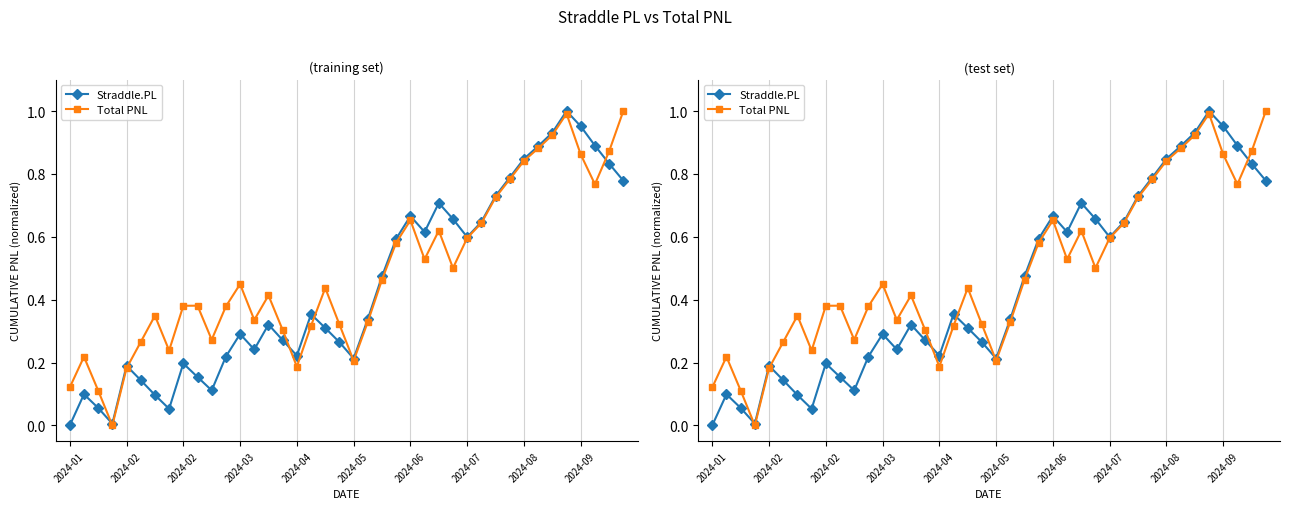

Rank the series by their average value, from highest to lowest.

Total PNL, Straddle.PL